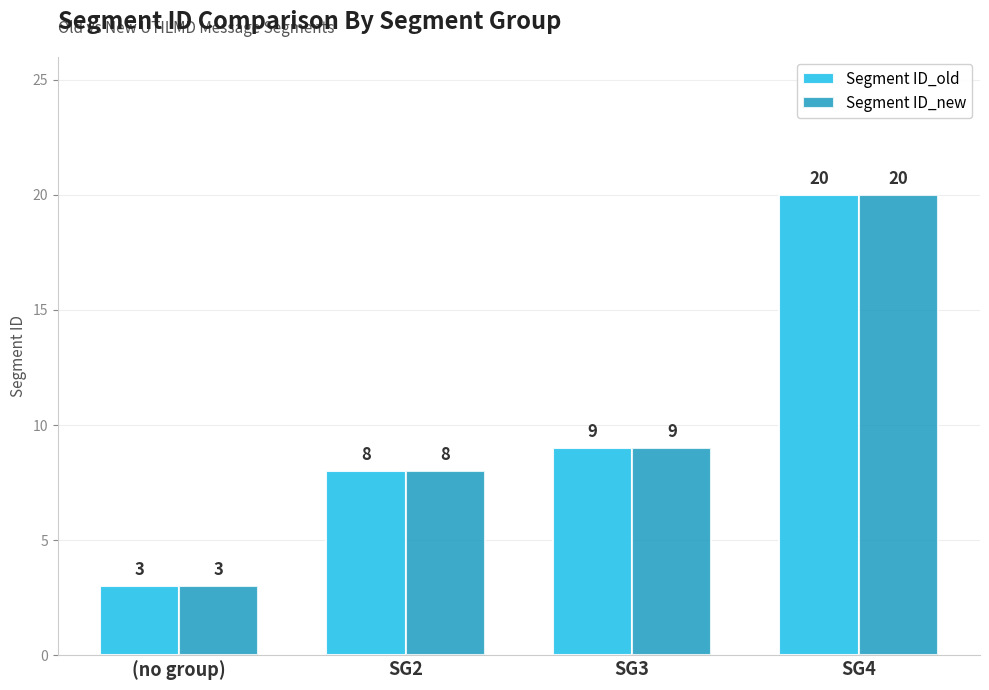

List the labels in order of Segment ID_old value, smallest first.

(no group), SG2, SG3, SG4